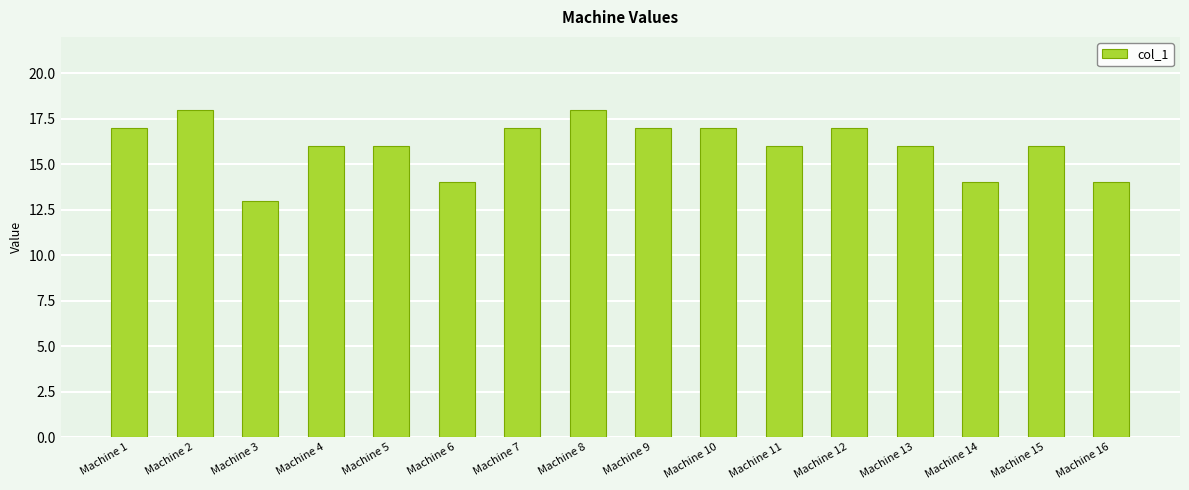

Read the value at Machine 8.

18